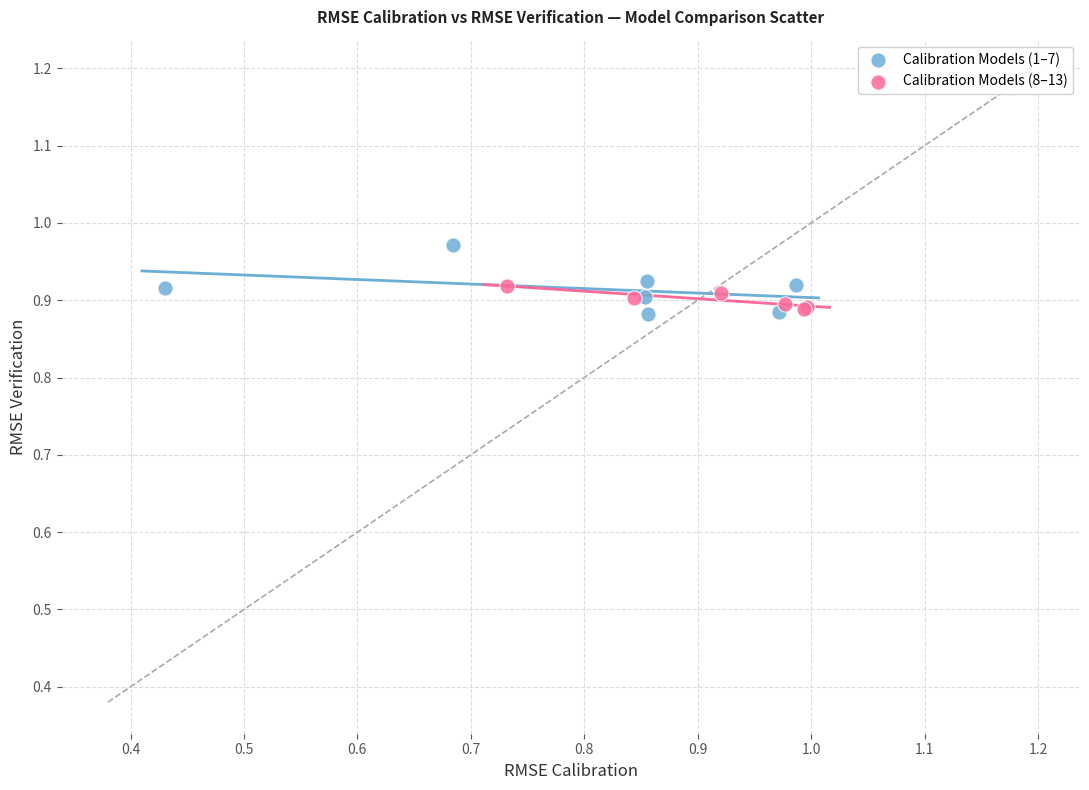

Which series reaches the maximum Y coordinate?

Calibration Models (1–7)